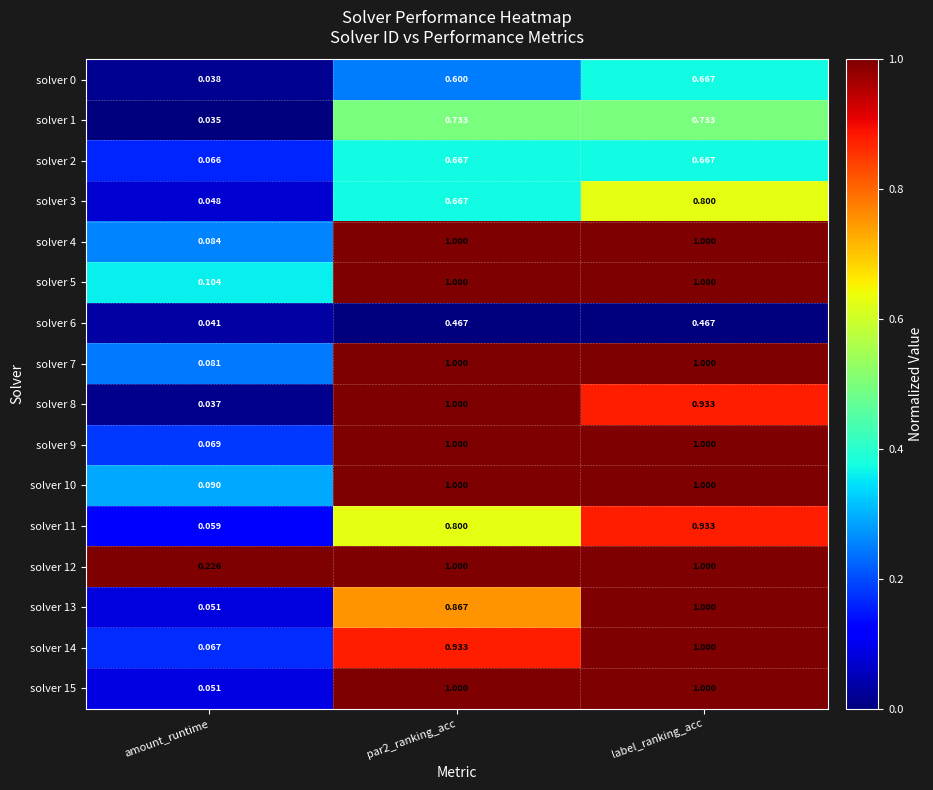

At which category does the chart reach its minimum across all series?

amount_runtime